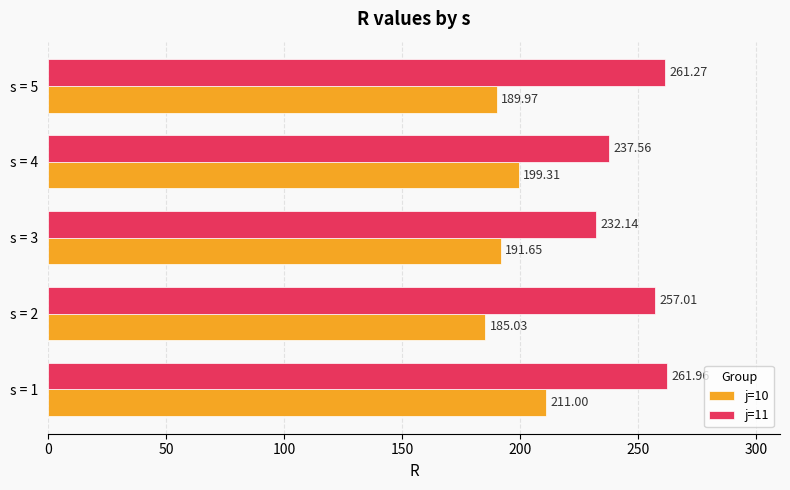

Which series has the largest total across all categories?

j=11